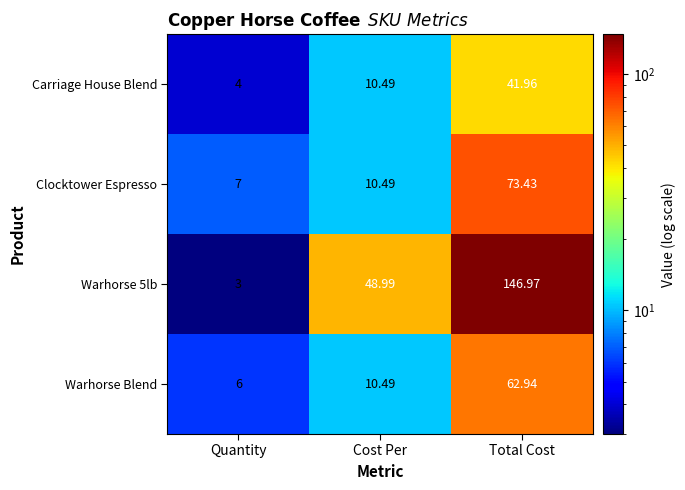

At which category is the sum across all series the highest?

Total Cost